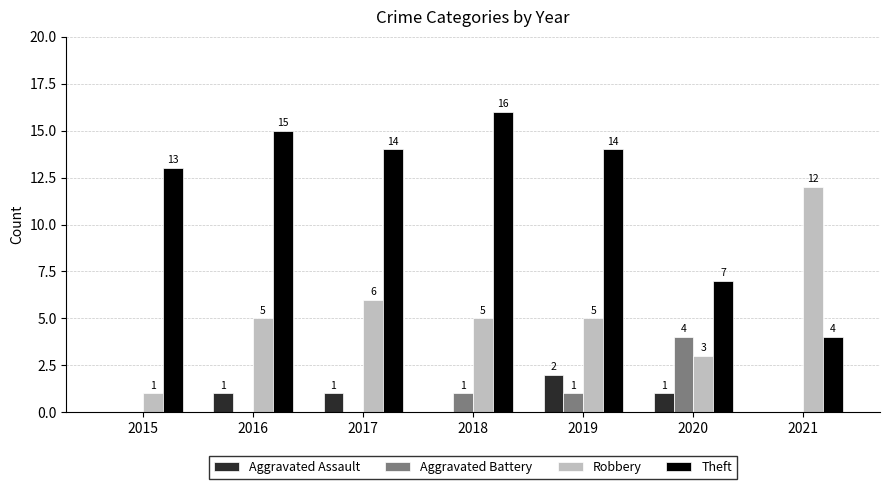

Which category has the highest value in the Aggravated Battery series?

2020